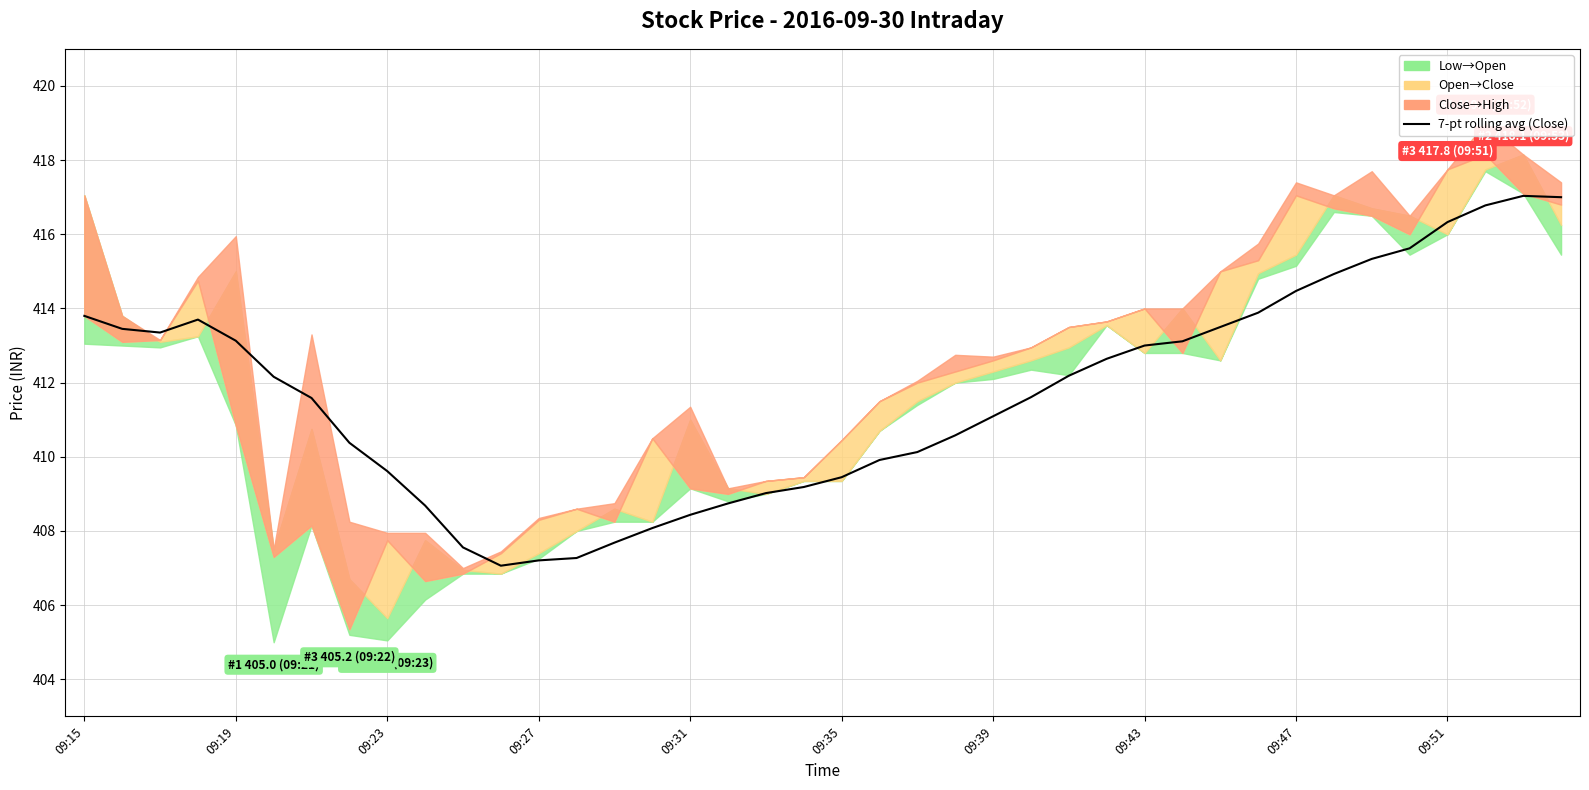

Count the number of categories in the chart.

40